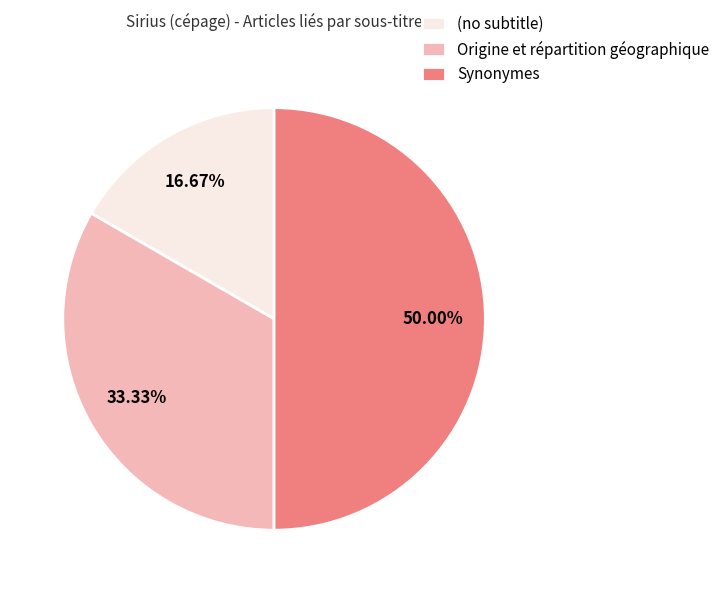

Approximately how many times larger is the value at (no subtitle) compared to Synonymes?

0.3